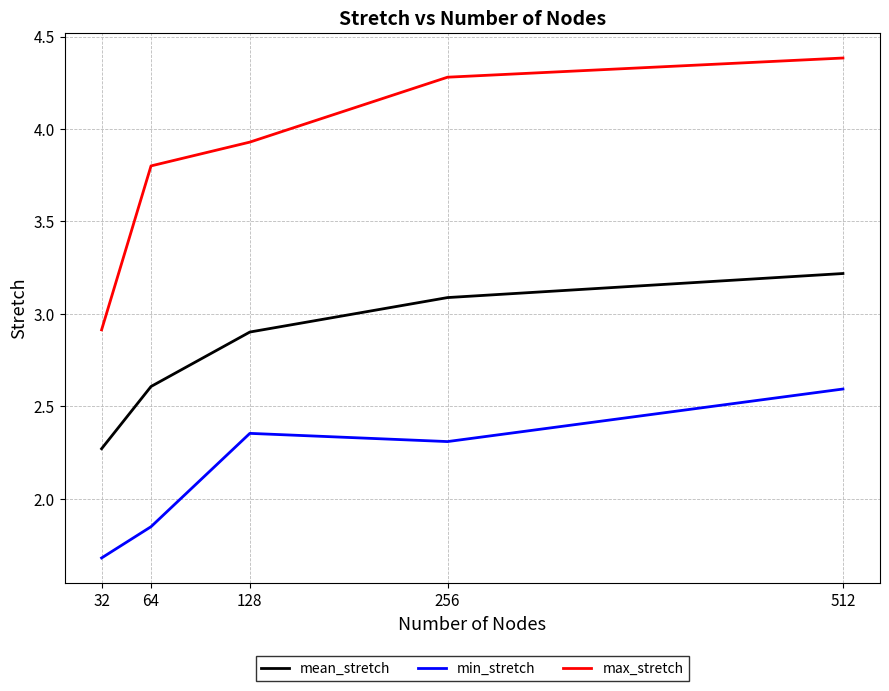

Which series has the widest spread of values?

max_stretch